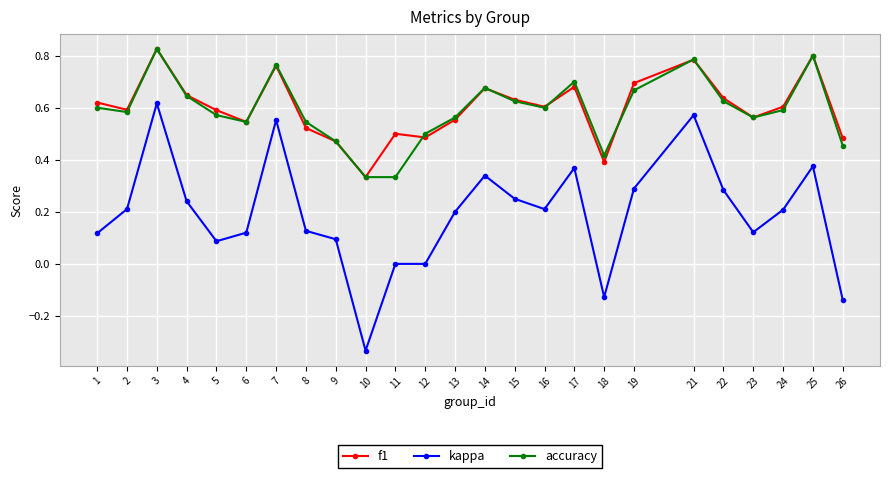

Is it true that accuracy equals 0.1 at 12?

False